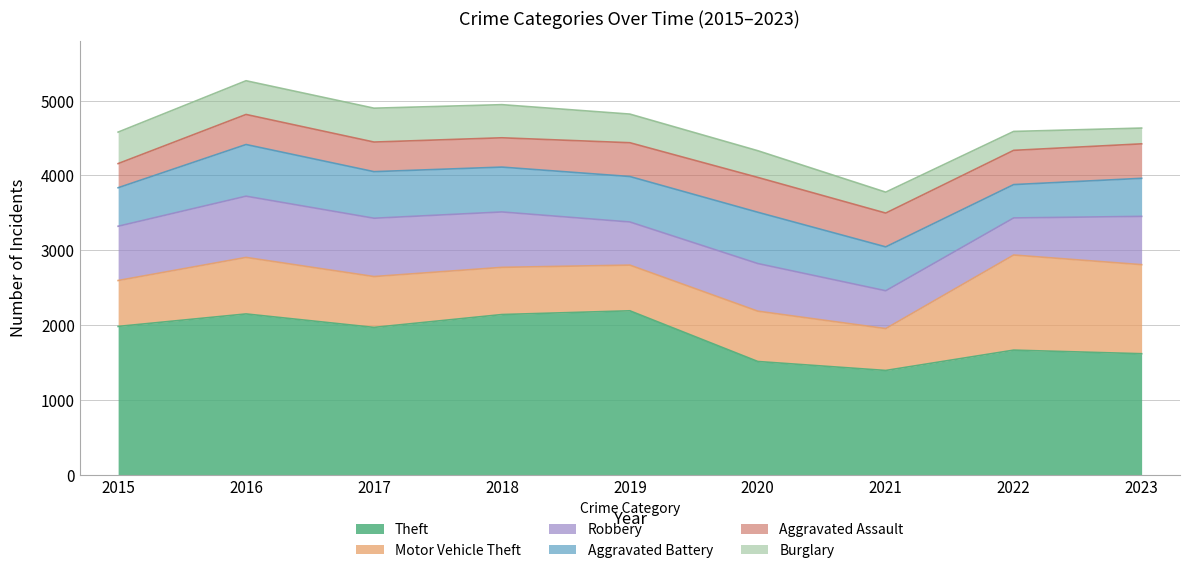

What value does the Theft series have at 2022?

1664